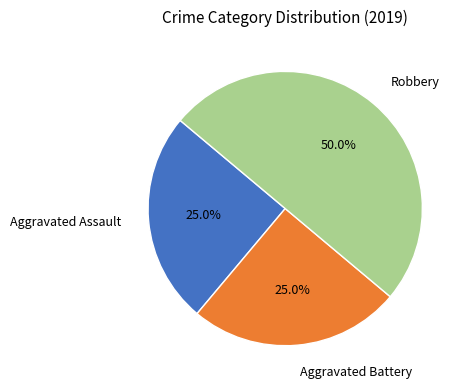

What percentage is the Aggravated Assault slice, to the nearest percent?

25%